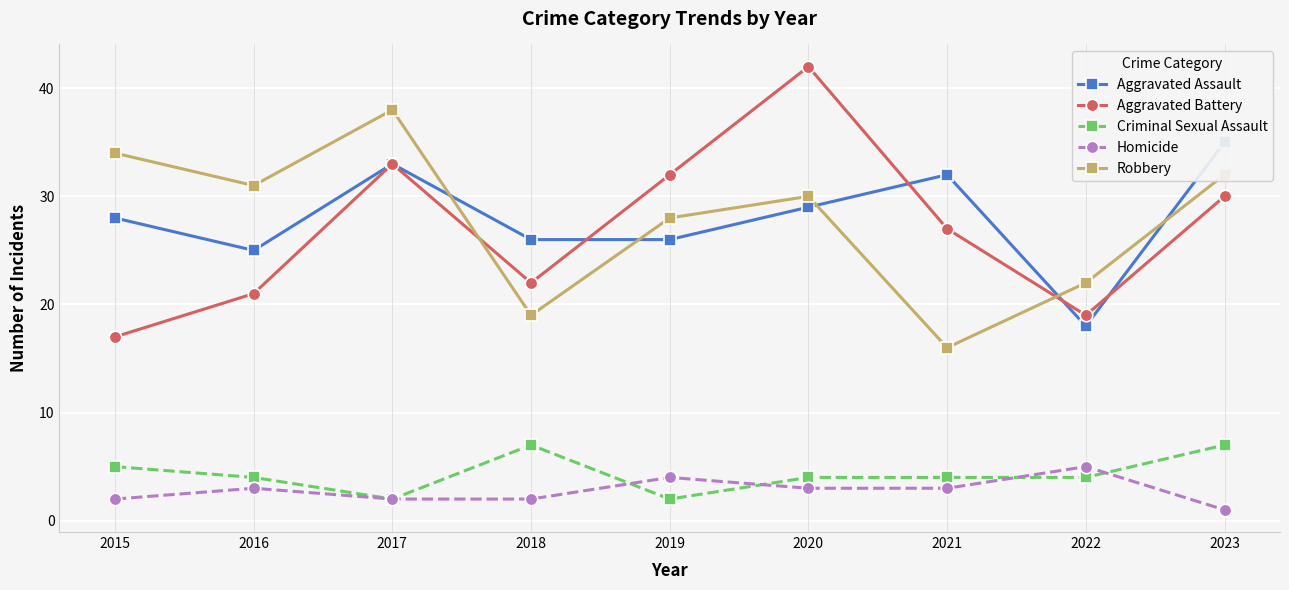

The value of Criminal Sexual Assault at 2015 is 5. True or false?

True